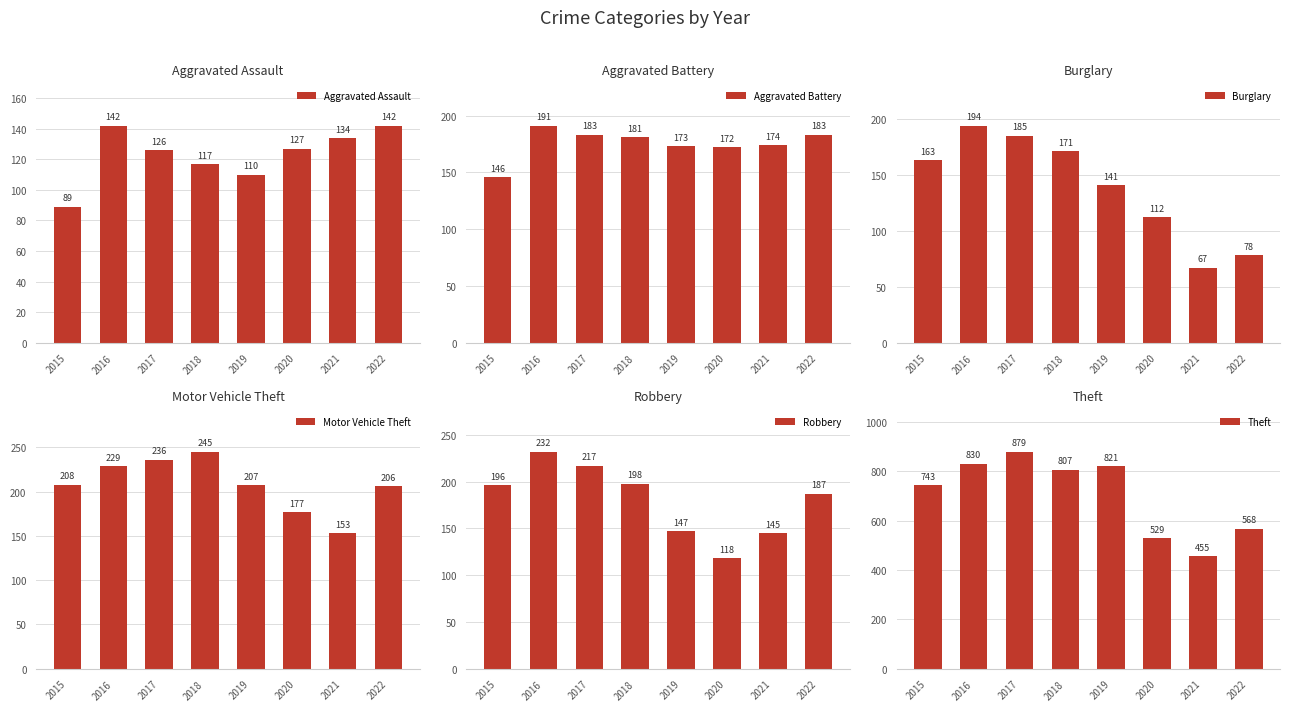

Reading right to left, extract all data points from this chart.

Aggravated Assault: 142	134	127	110	117	126	142	89
Aggravated Battery: 183	174	172	173	181	183	191	146
Burglary: 78	67	112	141	171	185	194	163
Motor Vehicle Theft: 206	153	177	207	245	236	229	208
Robbery: 187	145	118	147	198	217	232	196
Theft: 568	455	529	821	807	879	830	743